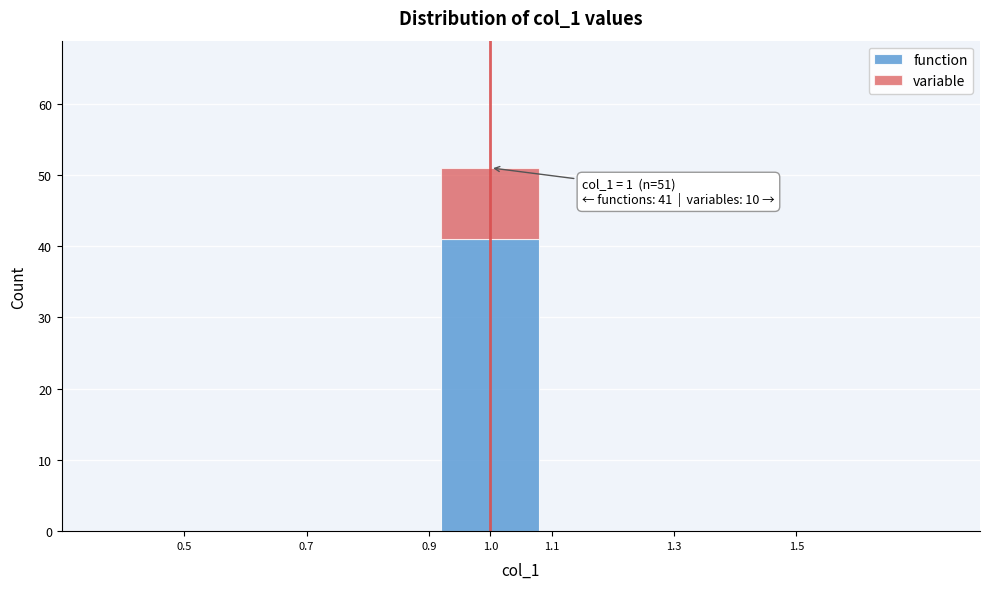

Which range on the x-axis has the tallest stacked bar (by total height)?

0.9 to 1.1